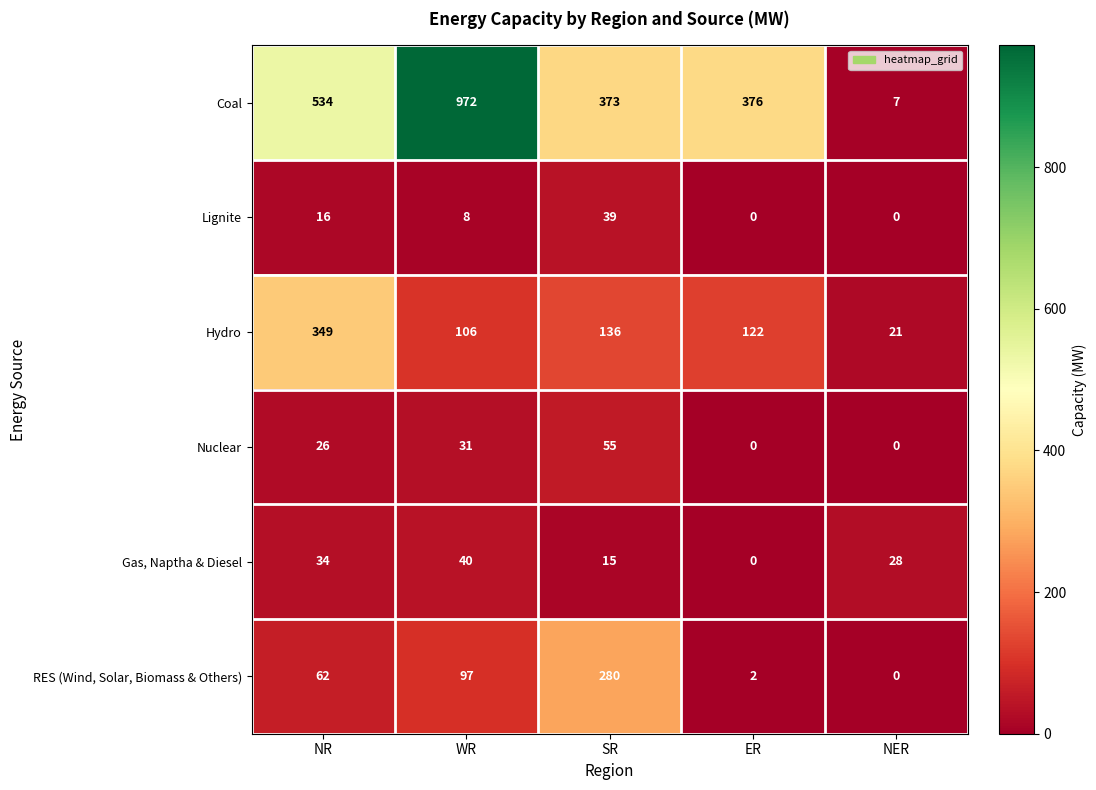

What value does the Gas, Naptha & Diesel series have at NER, to the nearest 10?

30